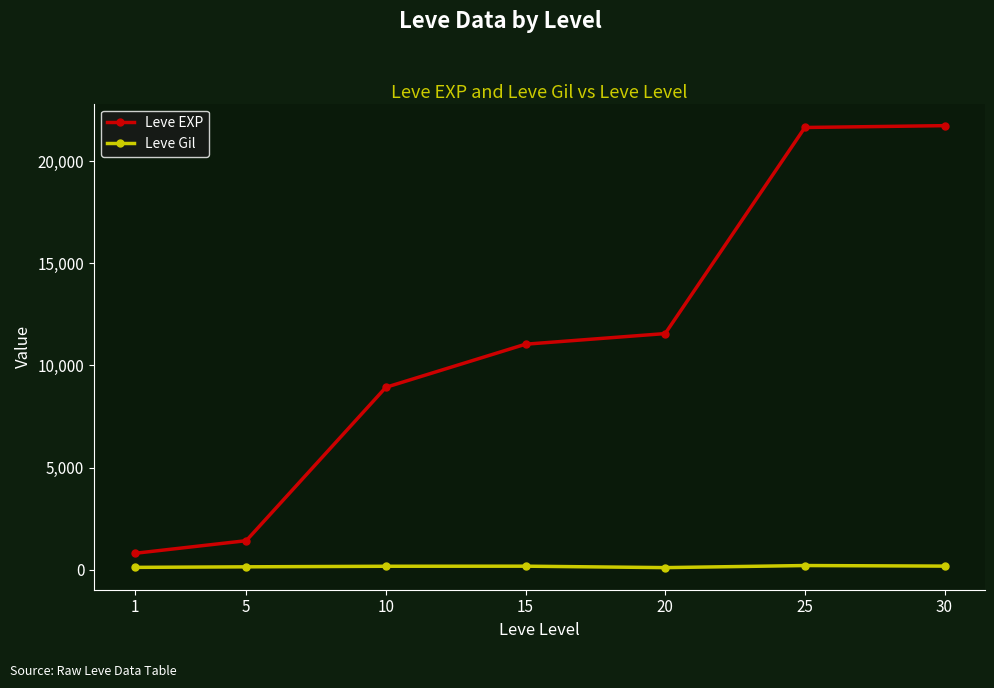

True or false: Leve Gil and Leve EXP intersect in this chart.

False